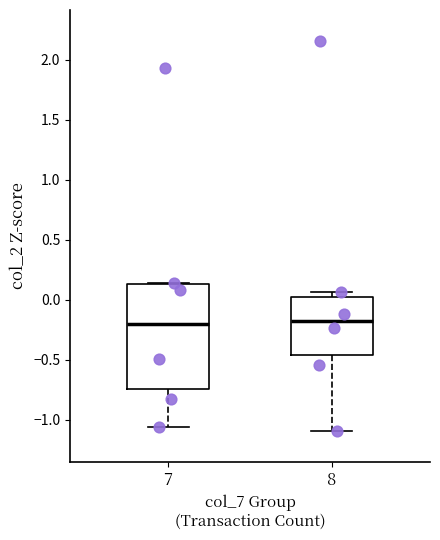

Where is the upper edge of the box at x = 8 on the y-axis? The values are not printed on the chart, so give them approximately, as read against the axis.

0.00